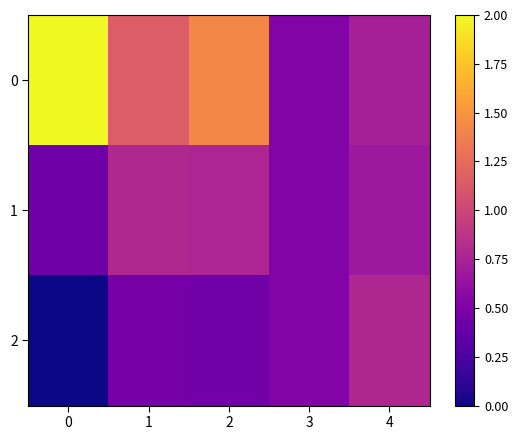

Reading left to right, list all the values displayed in this chart.

0: 0=2.0	1=1.2	2=1.4	3=0.5	4=0.7
1: 0=0.4	1=0.8	2=0.8	3=0.5	4=0.7
2: 0=0.0	1=0.5	2=0.4	3=0.5	4=0.8